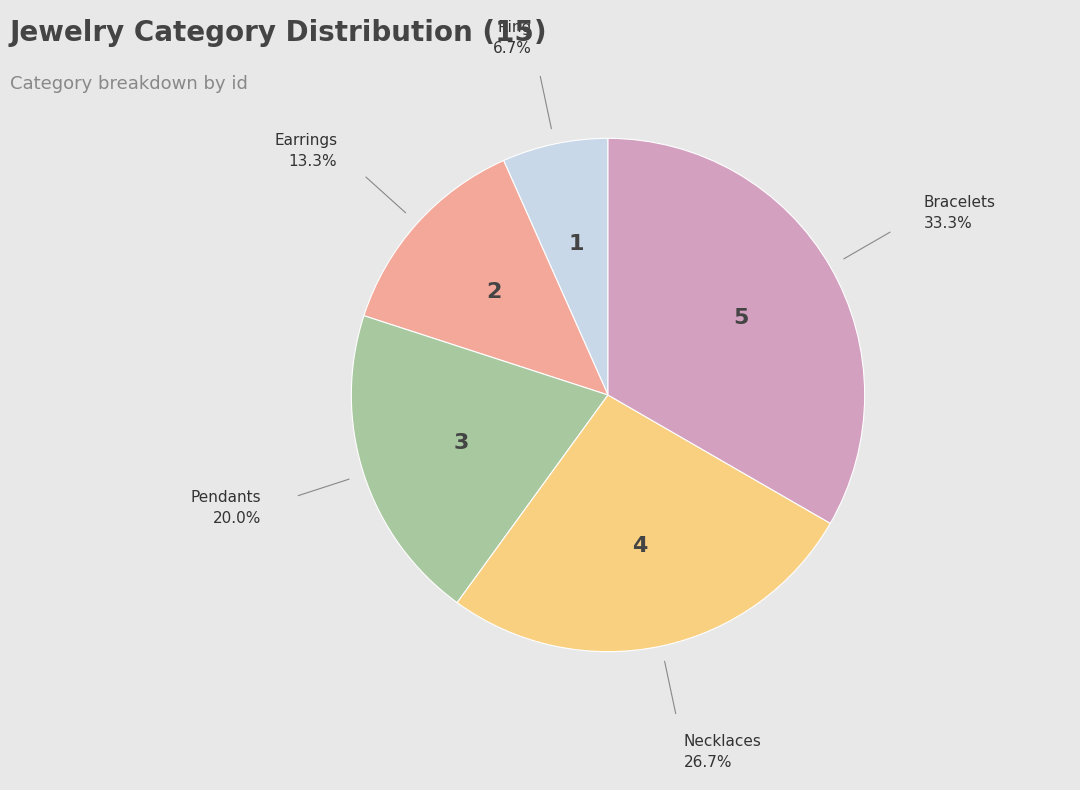

Does any single category account for the majority?

No